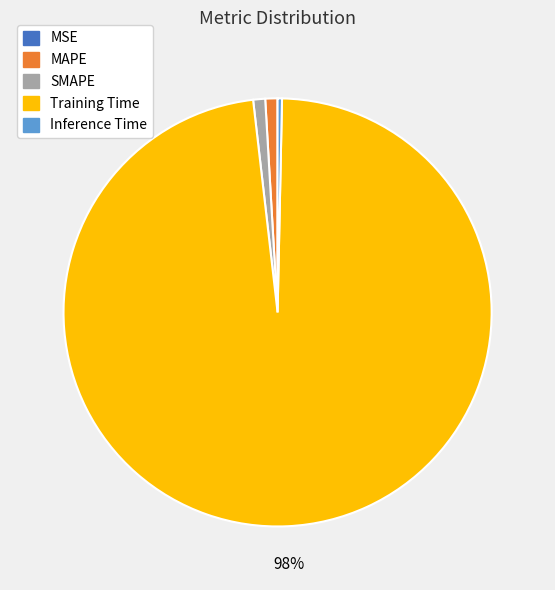

Combined, do MAPE and Inference Time account for over 50%?

No